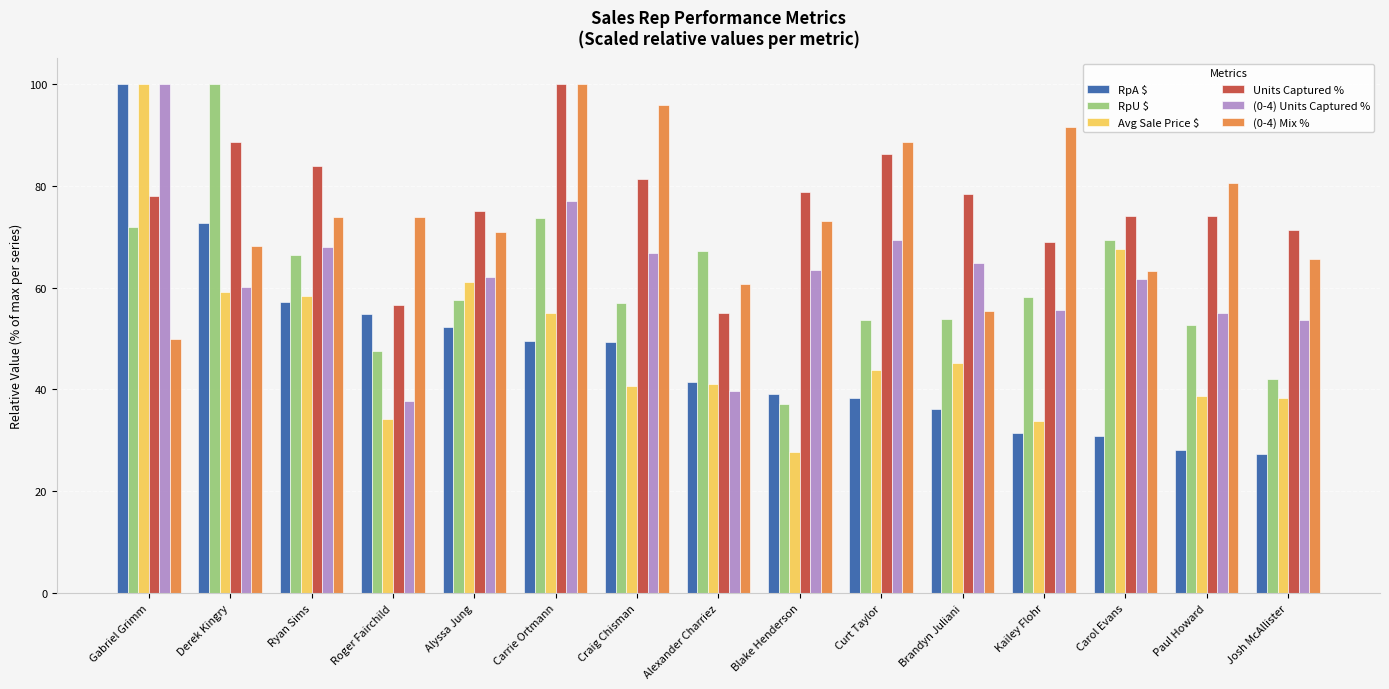

What is the difference between the second highest and second lowest values in the (0-4) Mix % series?

40.4